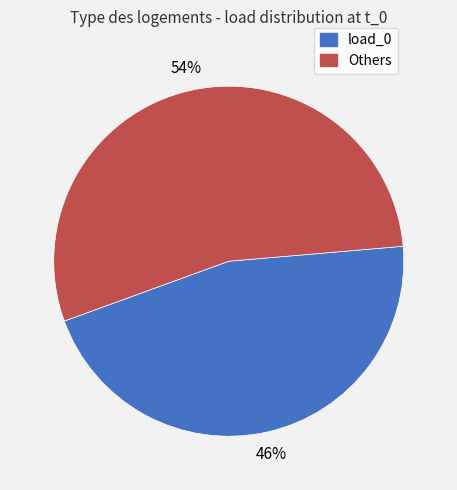

True or false: load_0 accounts for 46% of the total.

True